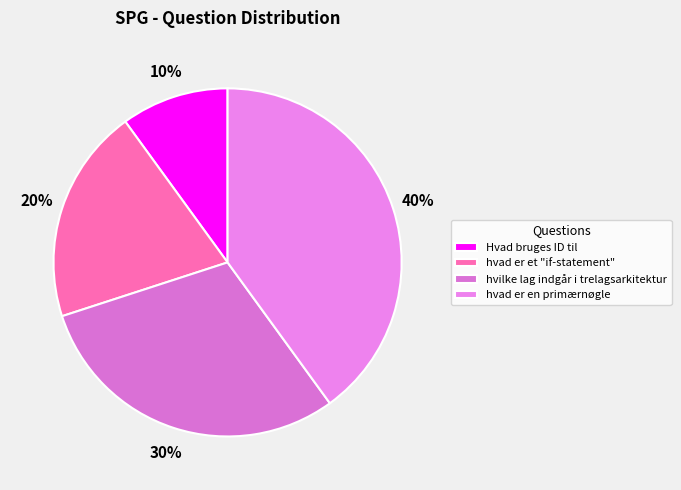

To the nearest percent, what is the average slice percentage?

25%